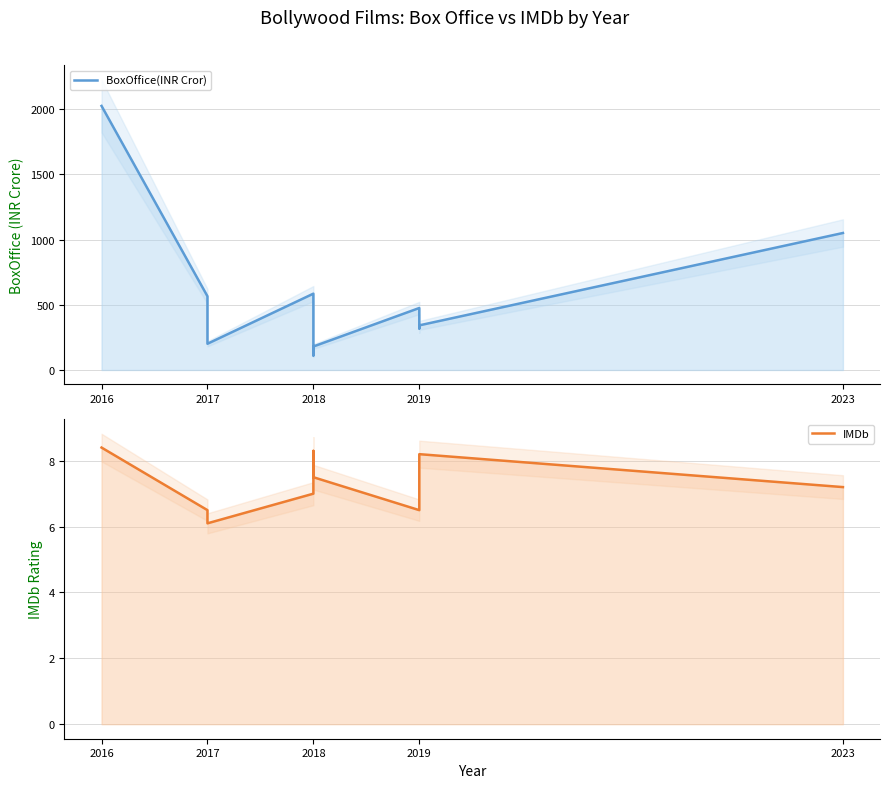

What is the difference between the IMDb values at 2016 and 2023?

1.2